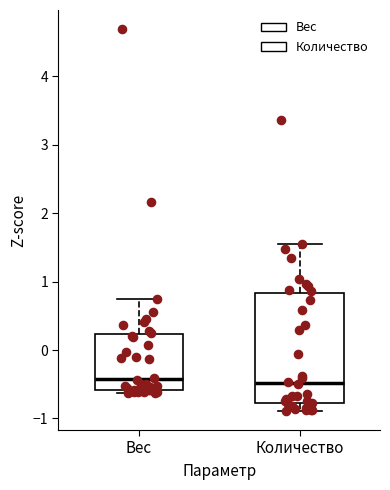

Where is the lower edge of the box for Вес on the y-axis? The values are not printed on the chart, so give them approximately, as read against the axis.

-0.6